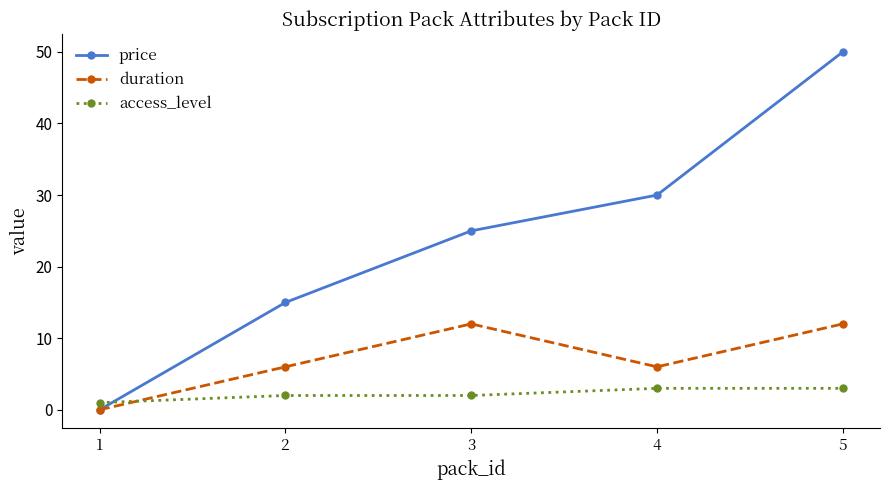

True or false: duration has a value of 1.8 at 2.

False